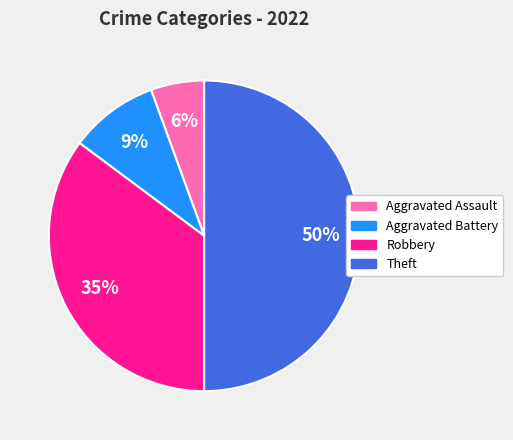

Does Robbery represent more than half of the total?

No